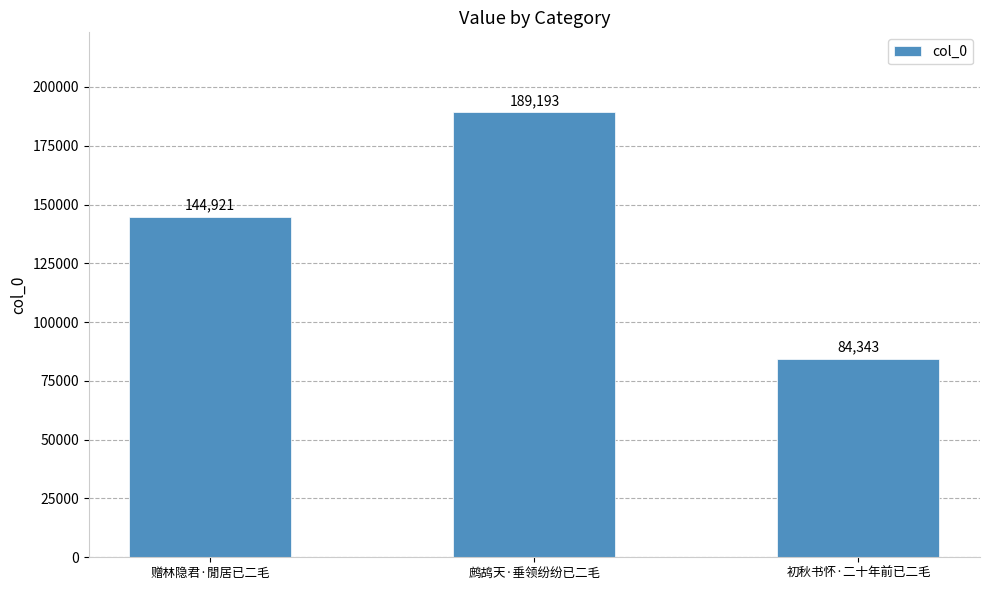

Rank the categories by value from highest to lowest.

鹧鸪天·垂领纷纷已二毛, 赠林隐君·閒居已二毛, 初秋书怀·二十年前已二毛